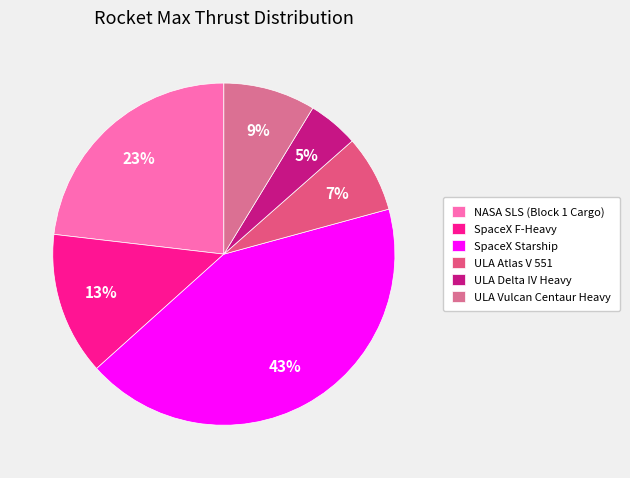

What is the total percentage of NASA SLS (Block 1 Cargo) and ULA Vulcan Centaur Heavy?

31.9%